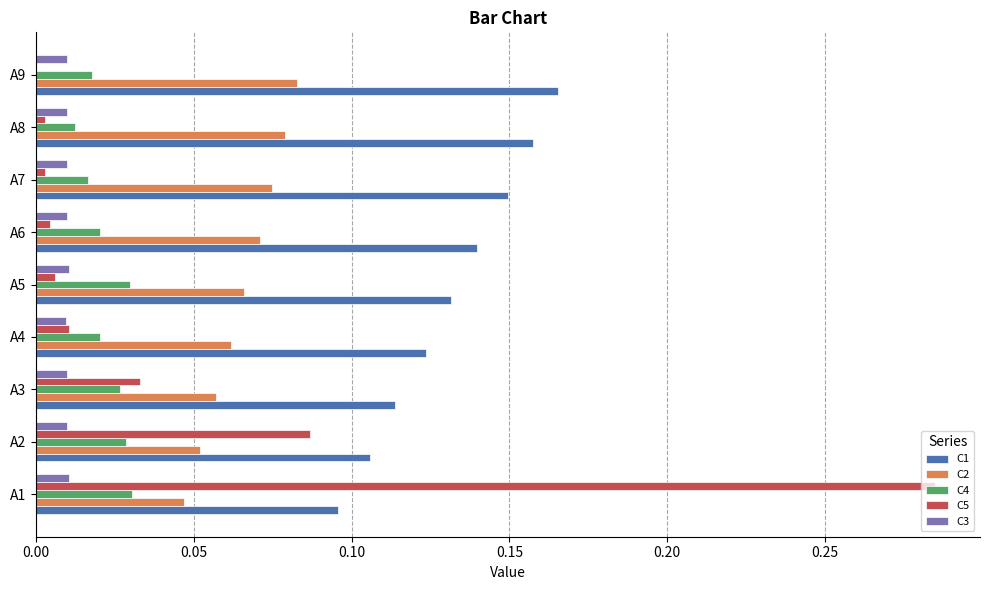

The C5 series shows 0.0 at A9. True or false?

True